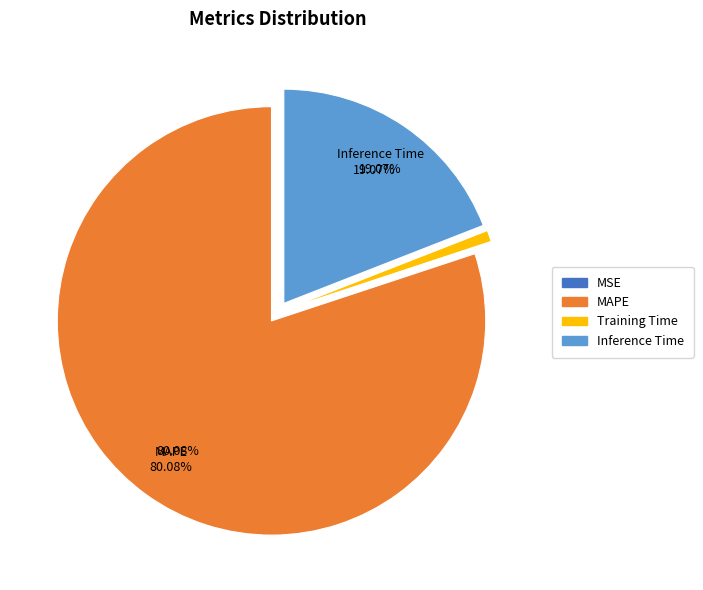

Is there any slice that represents more than half of the pie?

Yes